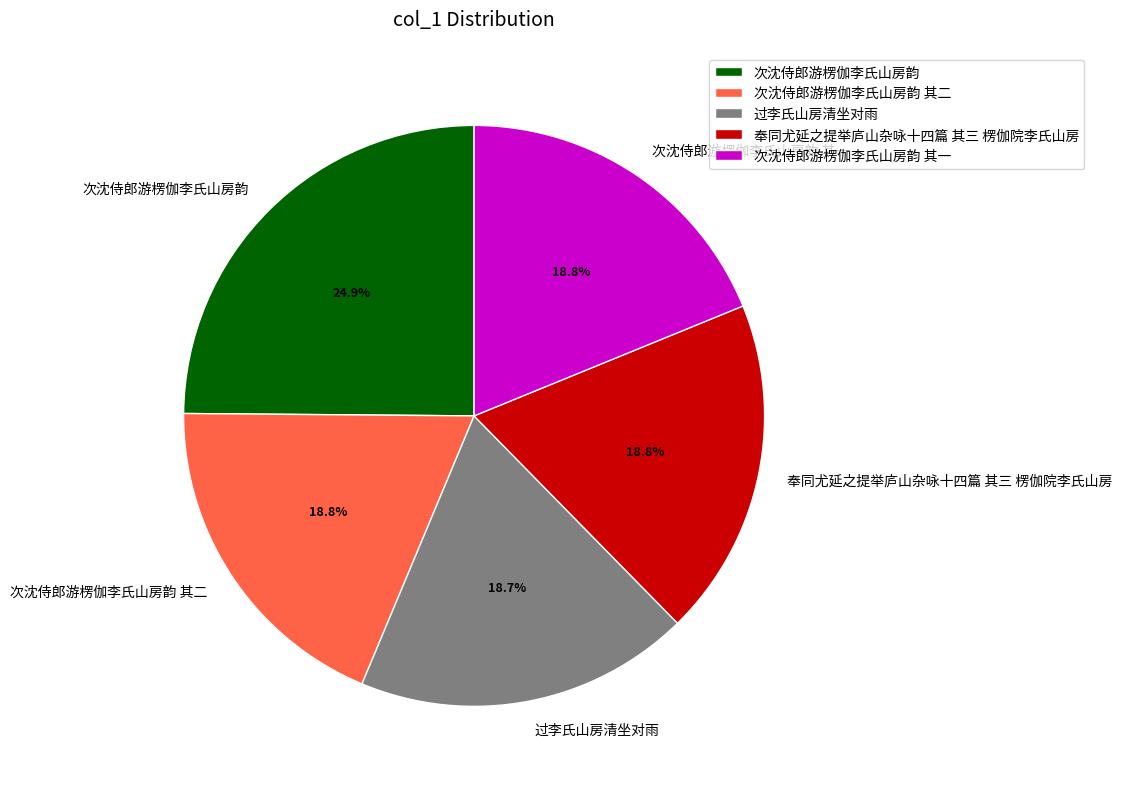

How much of the chart is everything except 过李氏山房清坐对雨?

81.3%